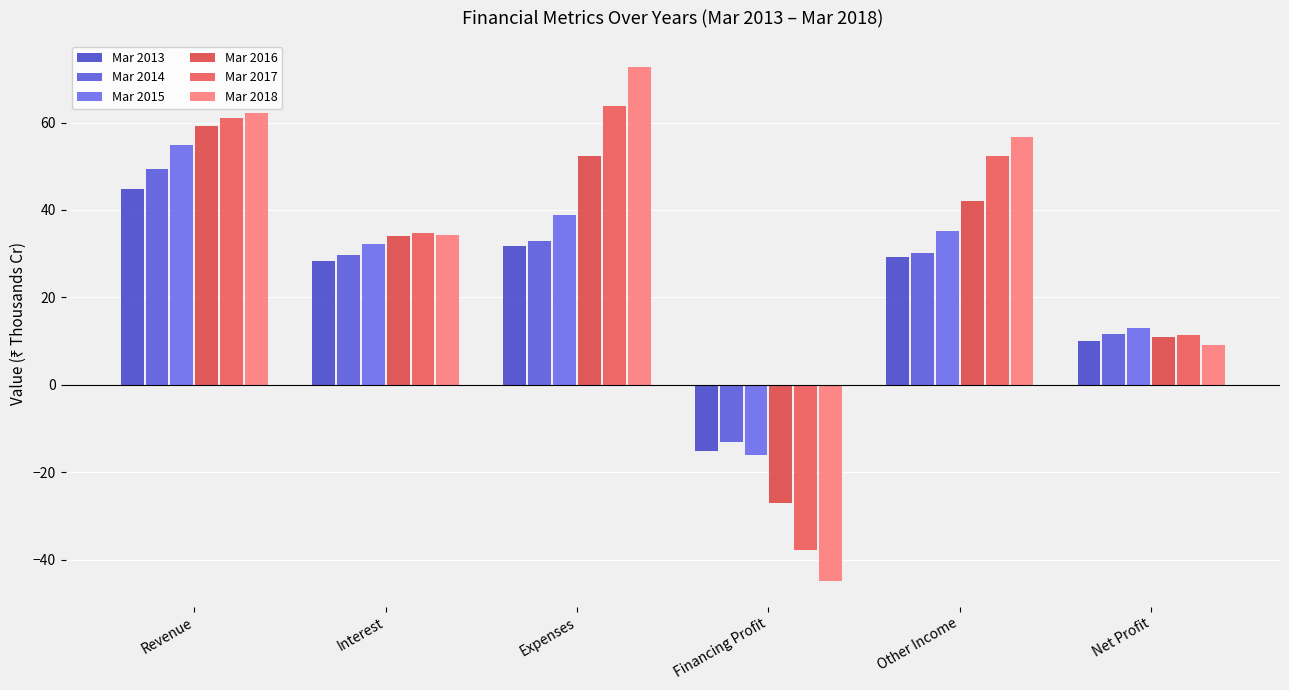

Is it true that Mar 2014 equals 57.5 at Expenses?

False